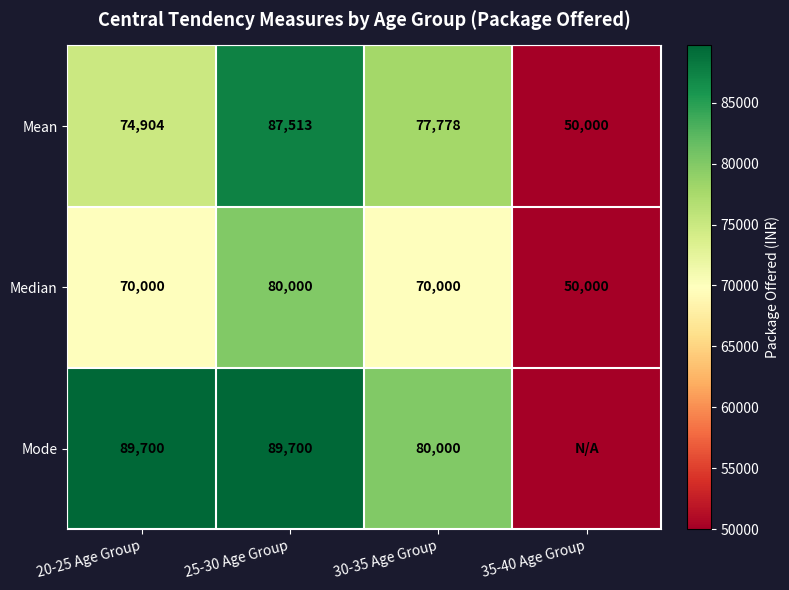

How many values in the Median series are below 70000?

1